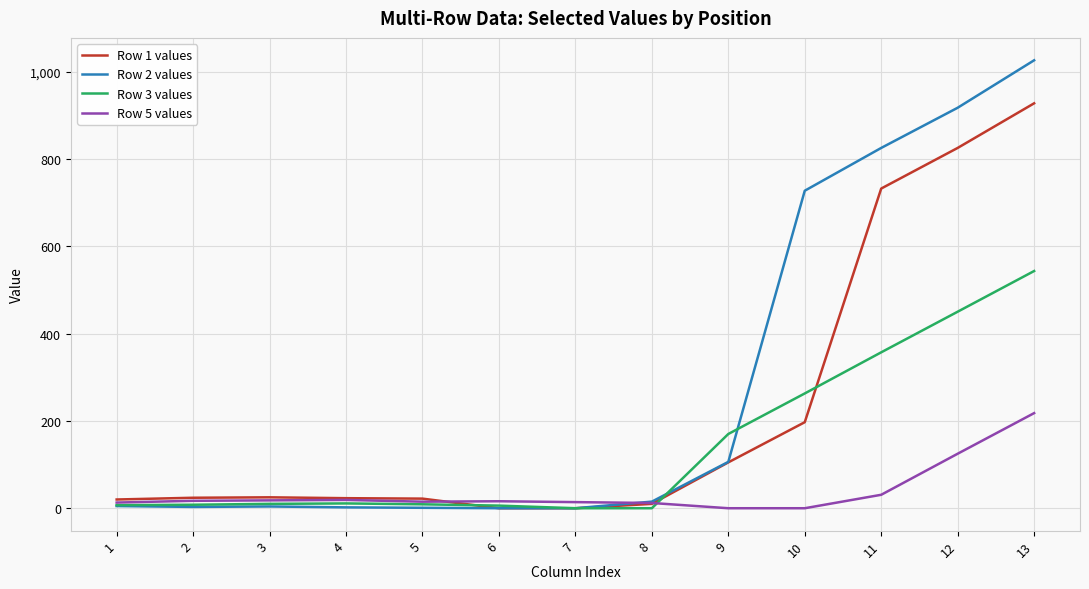

At which category is the sum across all series the highest?

13